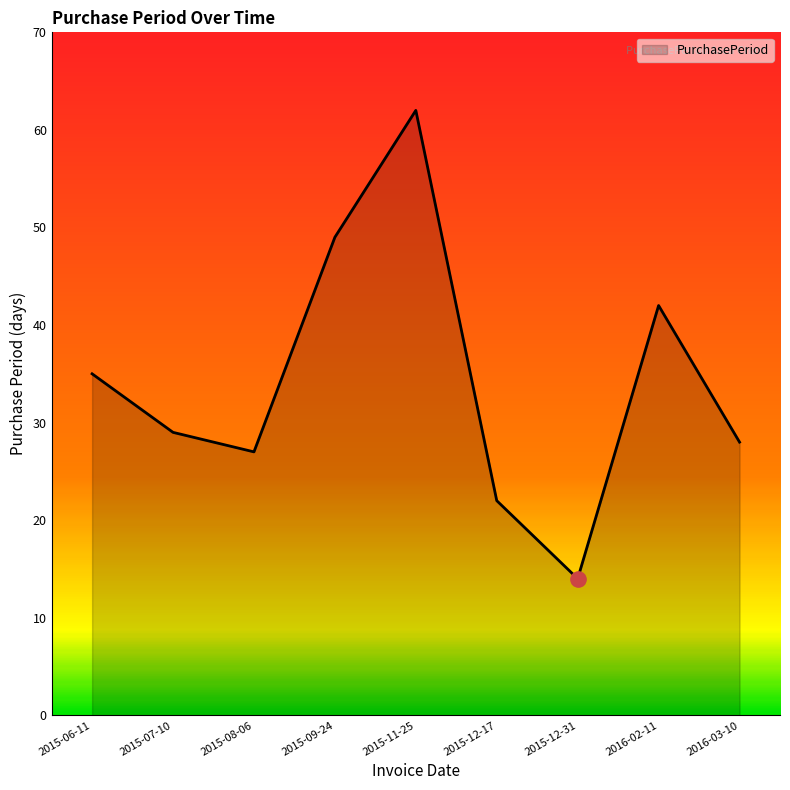

What is the change in value from 2015-09-24 to 2016-02-11?

-7